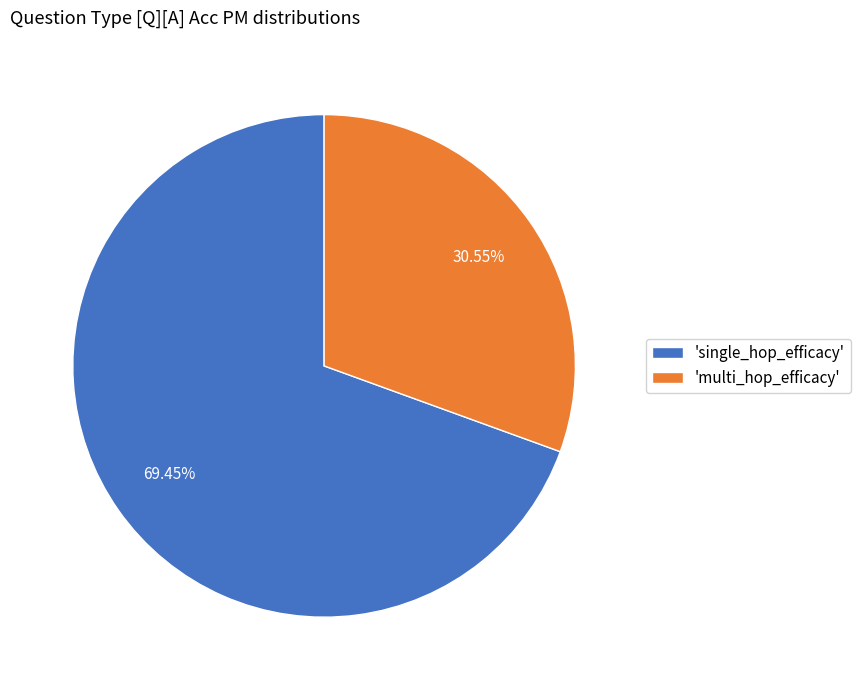

To the nearest percent, what is the average slice percentage?

50%